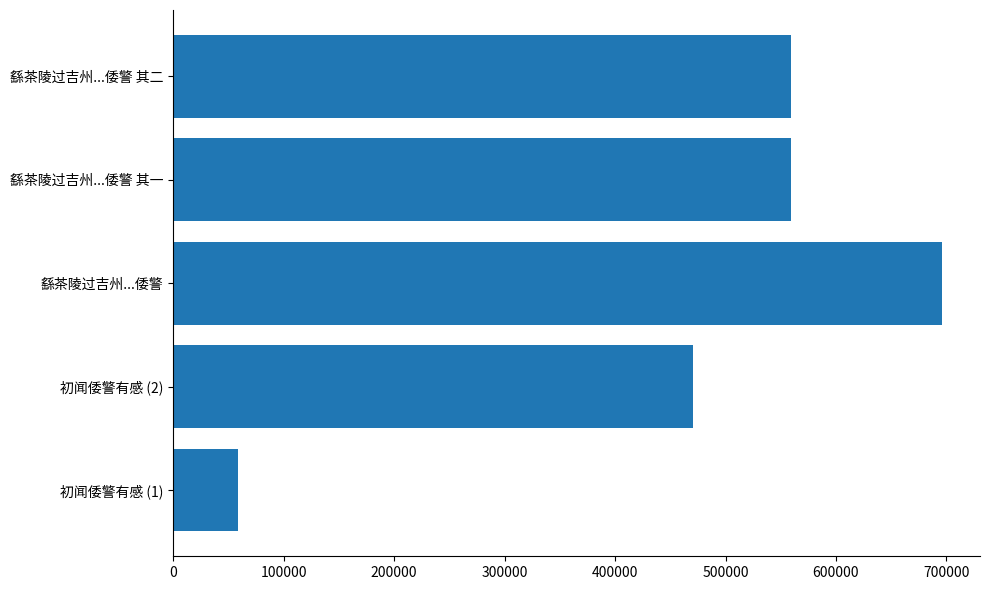

Which has a higher value, 初闻倭警有感 (1) or 繇茶陵过吉州...倭警?

繇茶陵过吉州...倭警